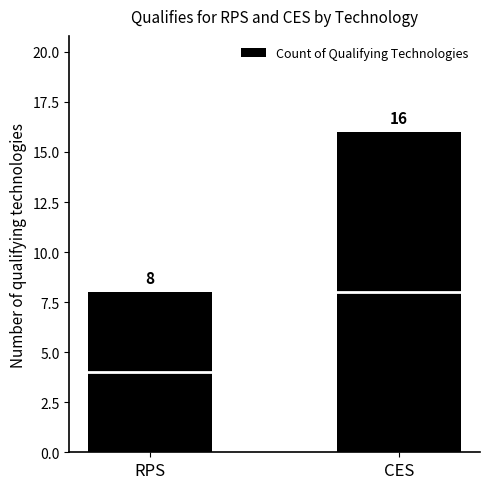

What is the minimum value shown in the chart?

8